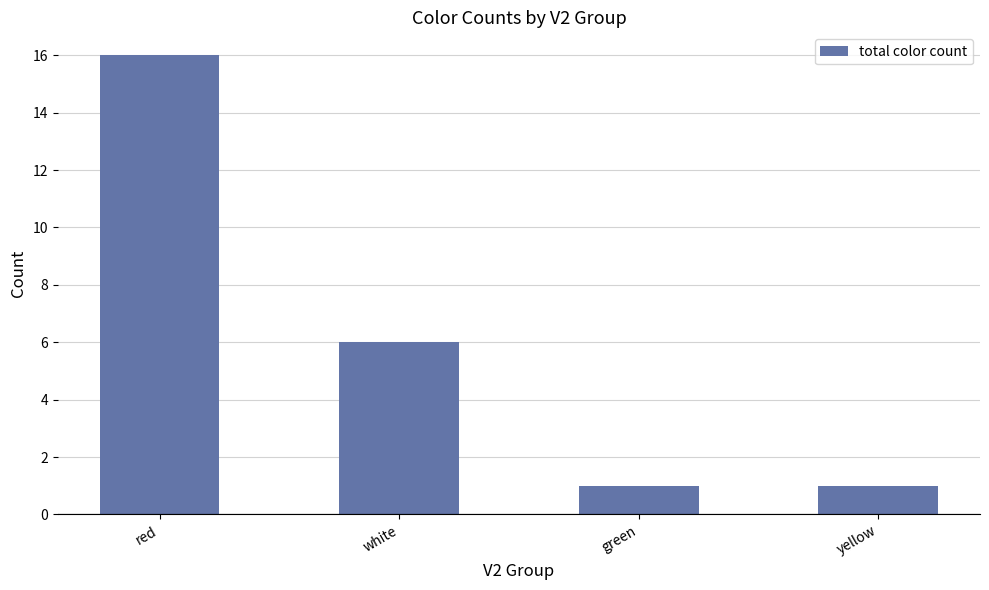

The chart shows a value of 29 at red. True or false?

False